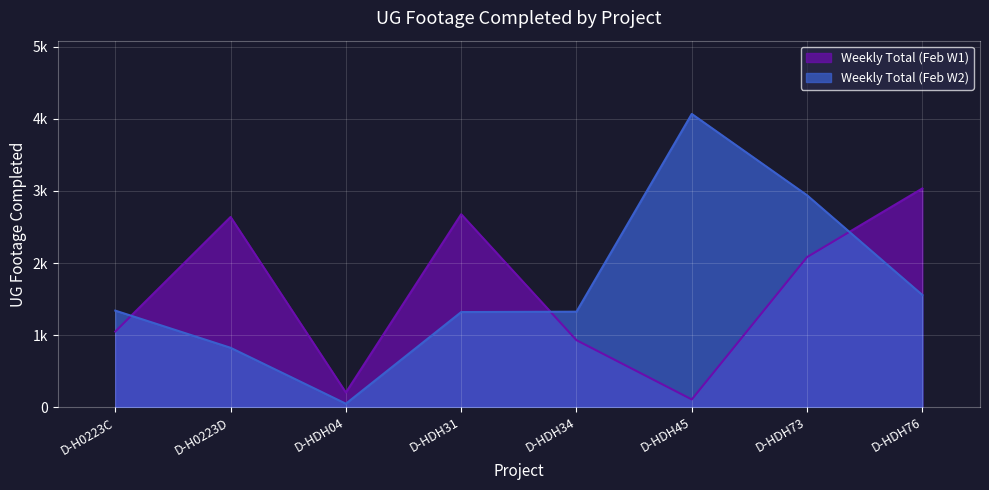

Reading right to left, list all the values displayed in this chart.

Weekly Total (Feb W1): D-HDH76=3035	D-HDH73=2082	D-HDH45=106	D-HDH34=929	D-HDH31=2677	D-HDH04=202	D-H0223D=2639	D-H0223C=1049
Weekly Total (Feb W2): D-HDH76=1556	D-HDH73=2940	D-HDH45=4069	D-HDH34=1324	D-HDH31=1319	D-HDH04=47	D-H0223D=823	D-H0223C=1339